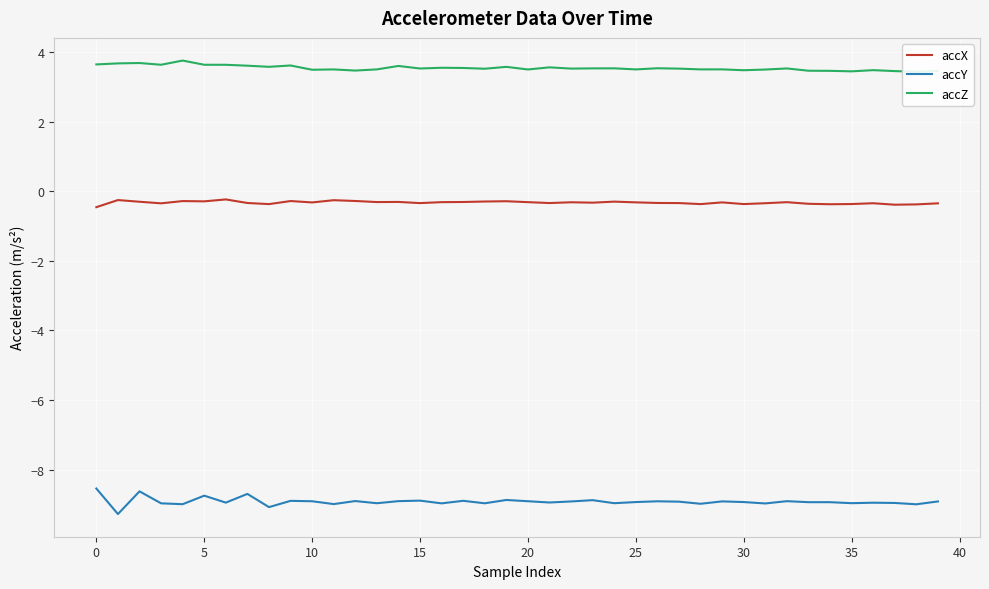

True or false: accZ and accX cross at least once.

False